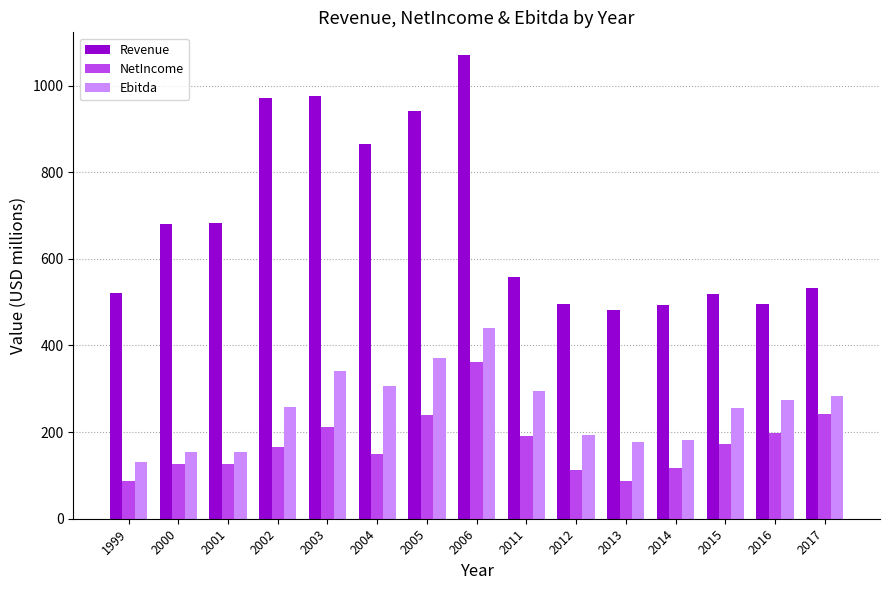

What are all the series names shown in the legend?

Revenue, NetIncome, Ebitda